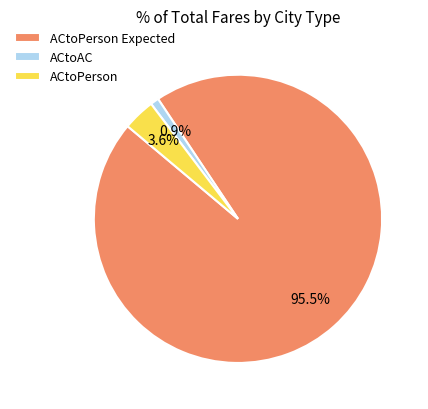

How many slices are in this pie chart?

3